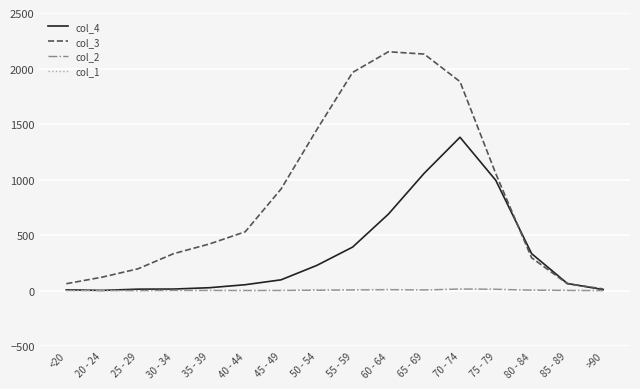

What is the difference between the col_3 values at 50 - 54 and 80 - 84?

1154